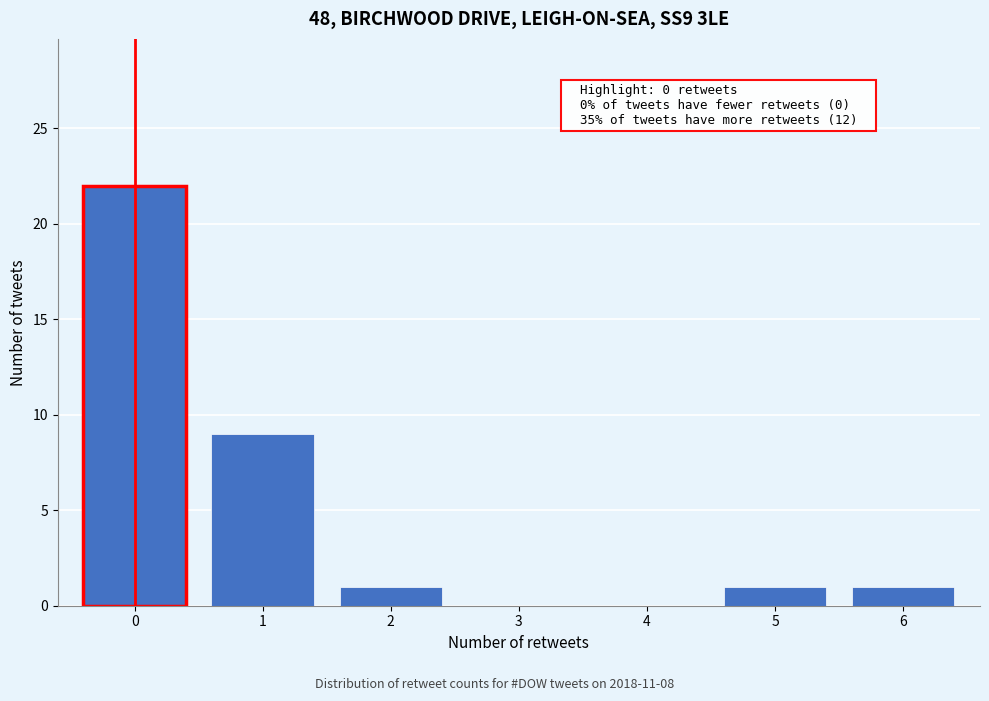

Reading left to right, what are all the values shown in this chart?

0=22	1=9	2=1	3=0	4=0	5=1	6=1